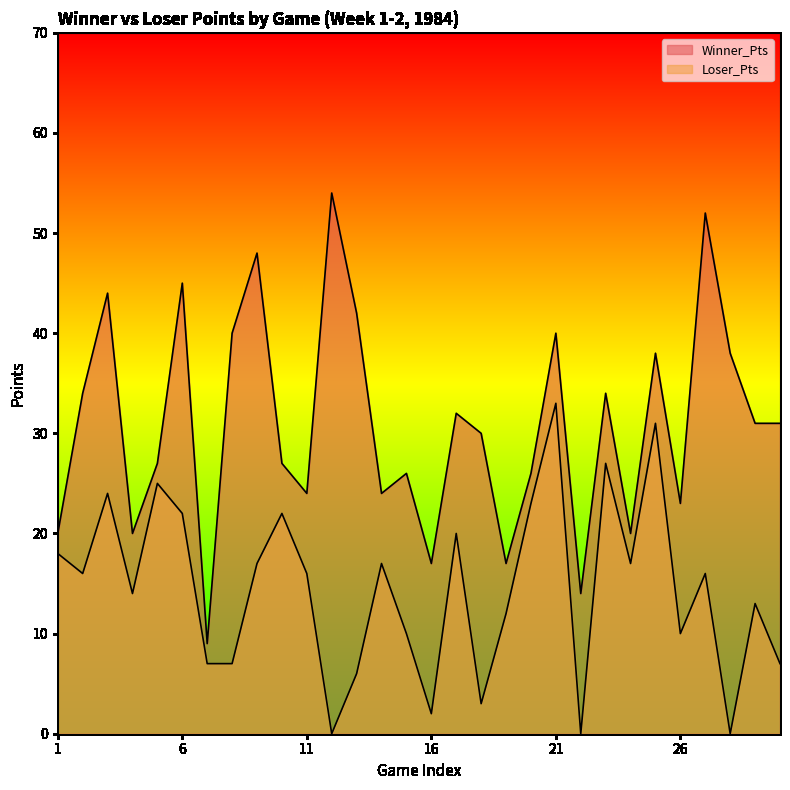

How many data points does each series have?

30